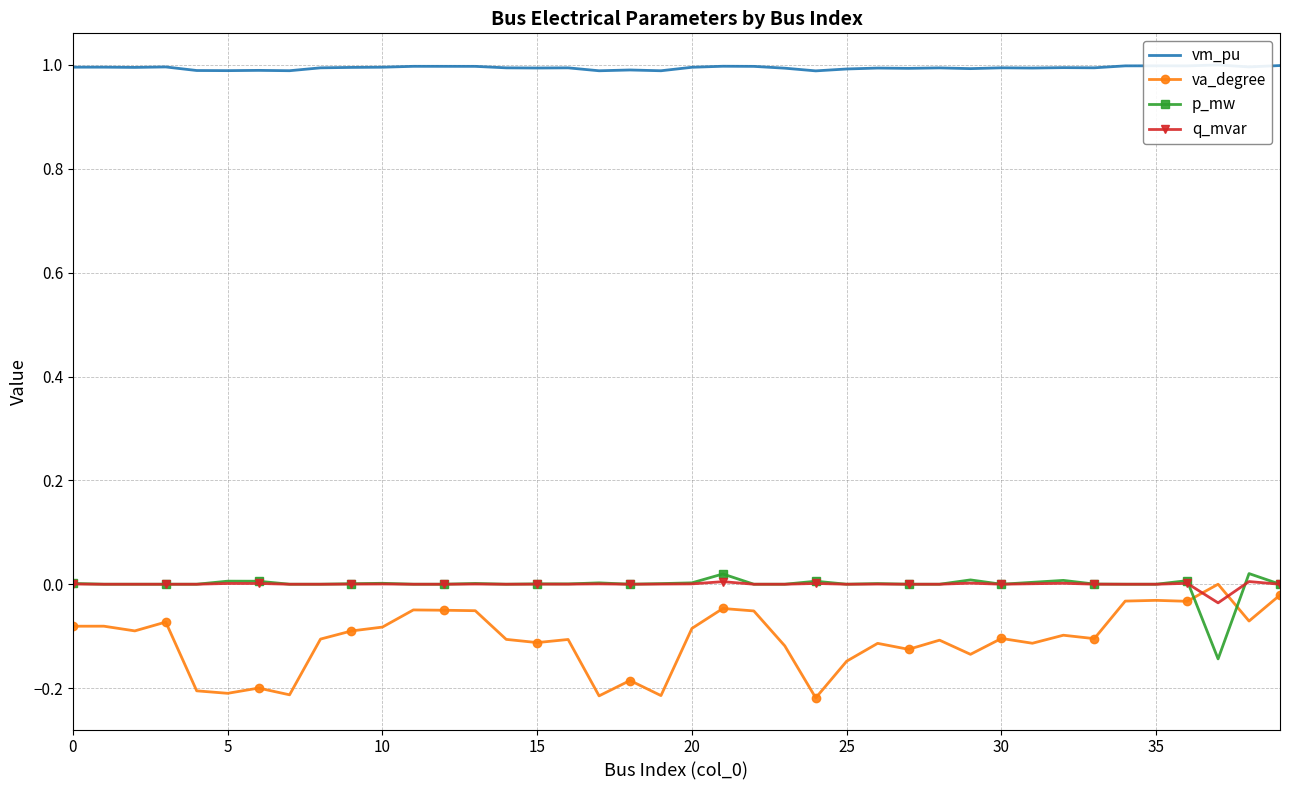

Is the value of q_mvar at 39 greater than the value of p_mw at 33?

No